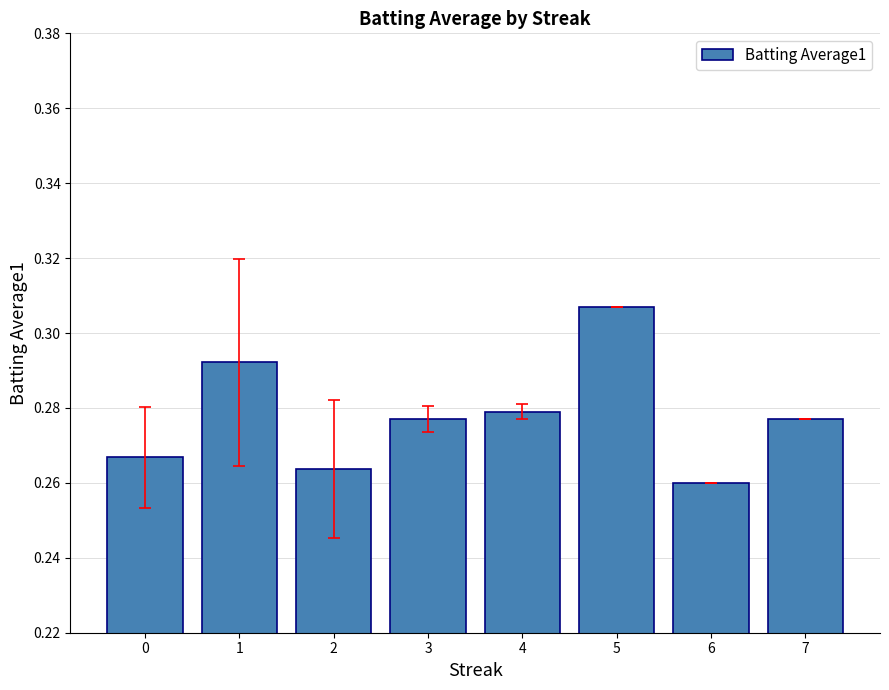

Which category has the lowest value across all series?

6